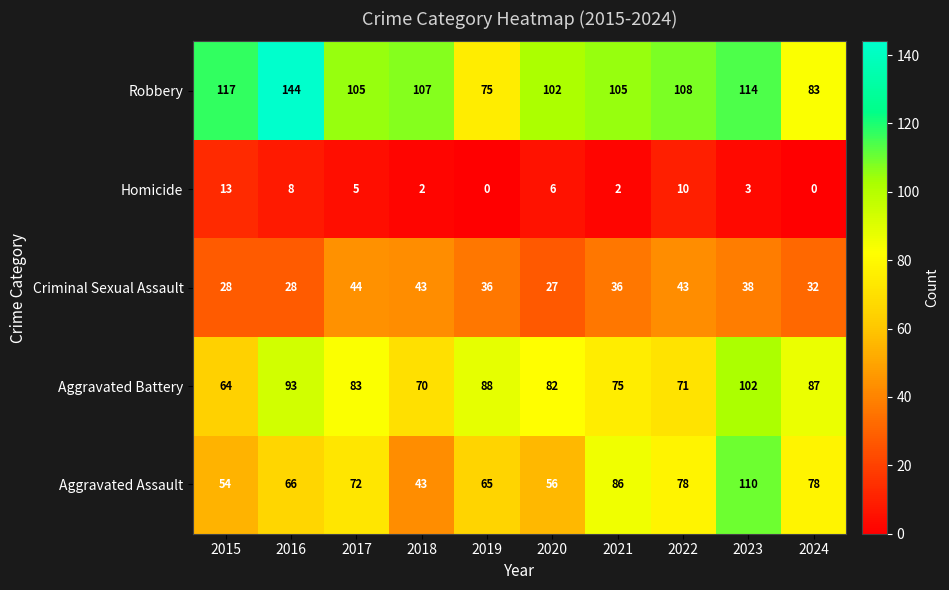

What is the approximate value of Robbery at 2015, to the nearest 5?

115